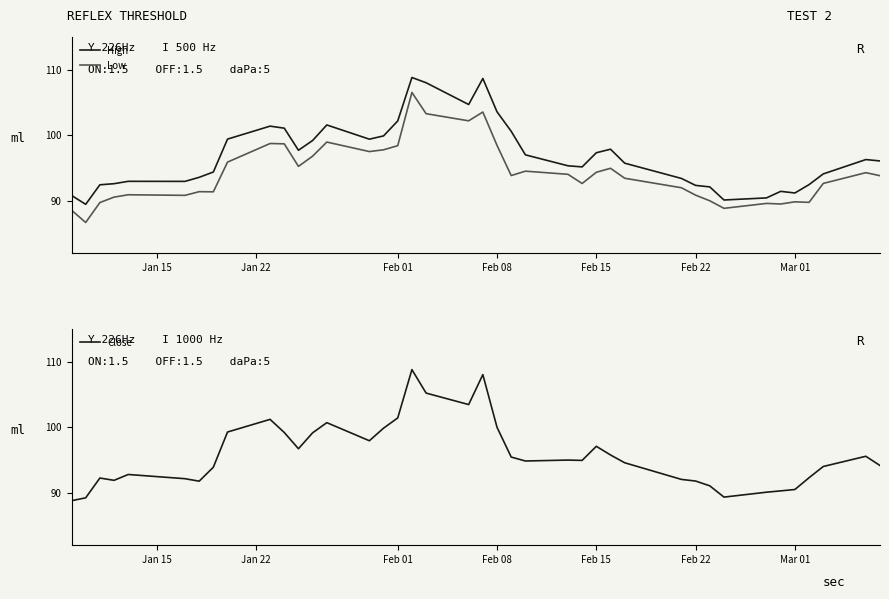

True or false: Low has a value of 145.9 at Feb 22.

False